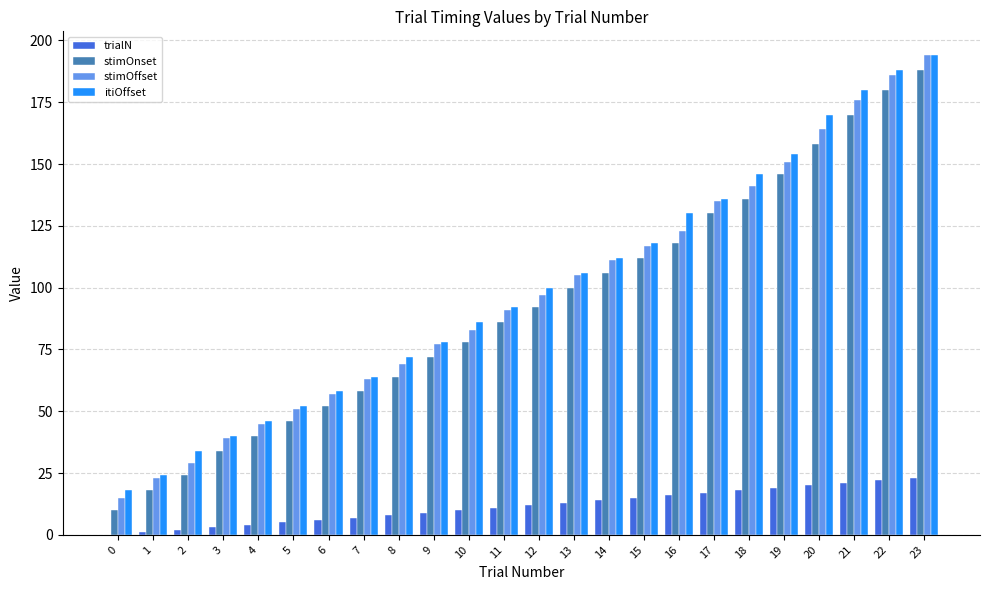

True or false: stimOffset has a value of 164 at 20.

True